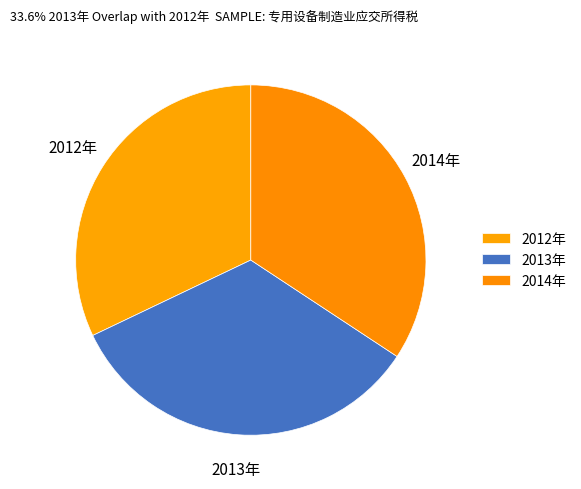

Approximately how many times larger is the value at 2013年 compared to 2012年?

1.0